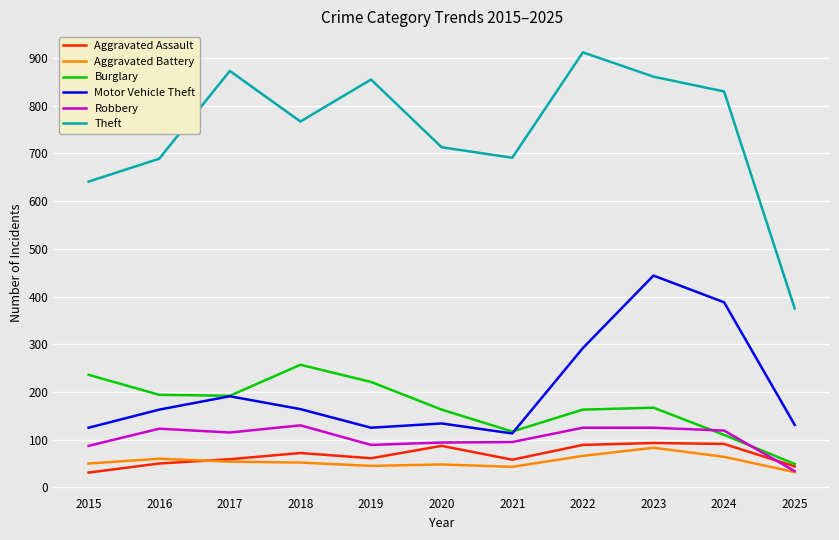

At which category is the sum across all series the highest?

2023